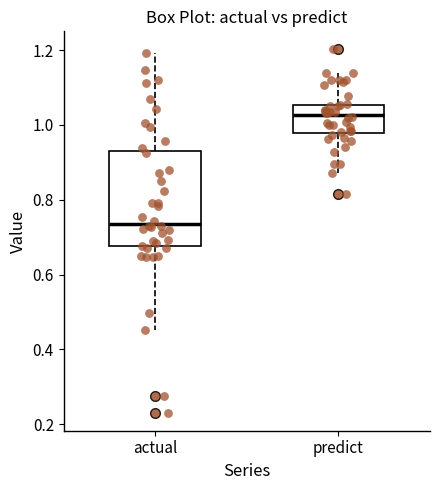

Comparing the boxes themselves (not the whiskers), which one is the tallest?

actual